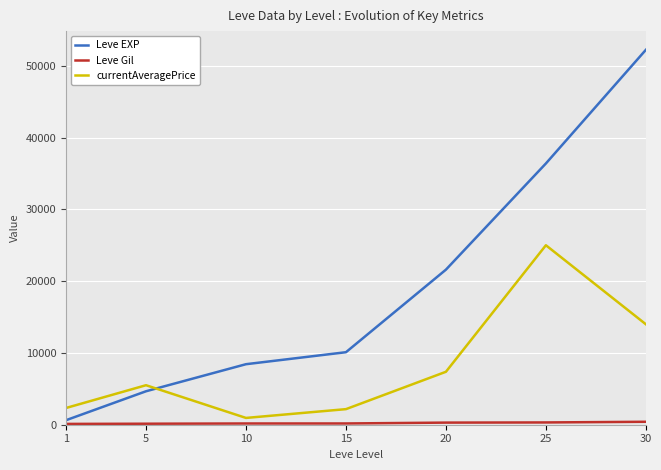

What is the greatest value displayed?

52220